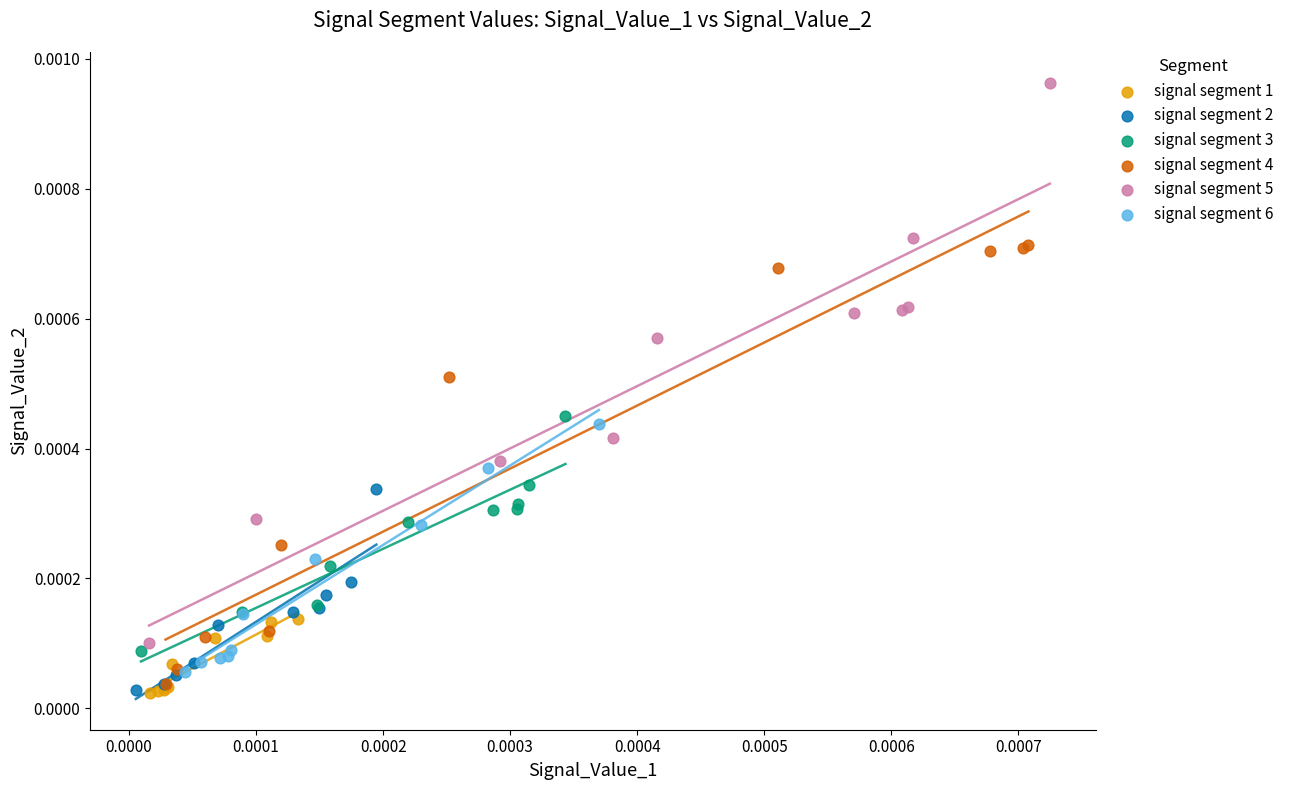

Which series has the largest Y range (max minus min)?

signal segment 5